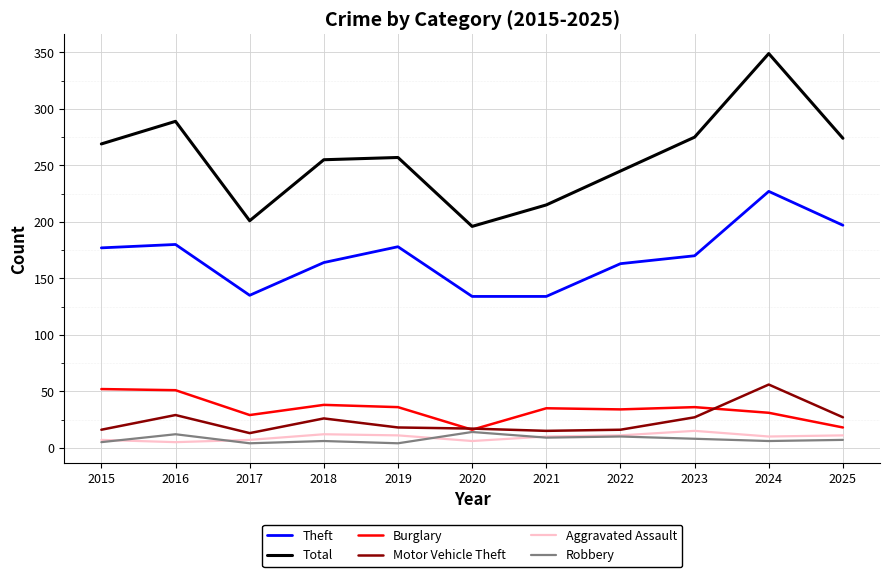

True or false: Theft and Burglary cross at least once.

False